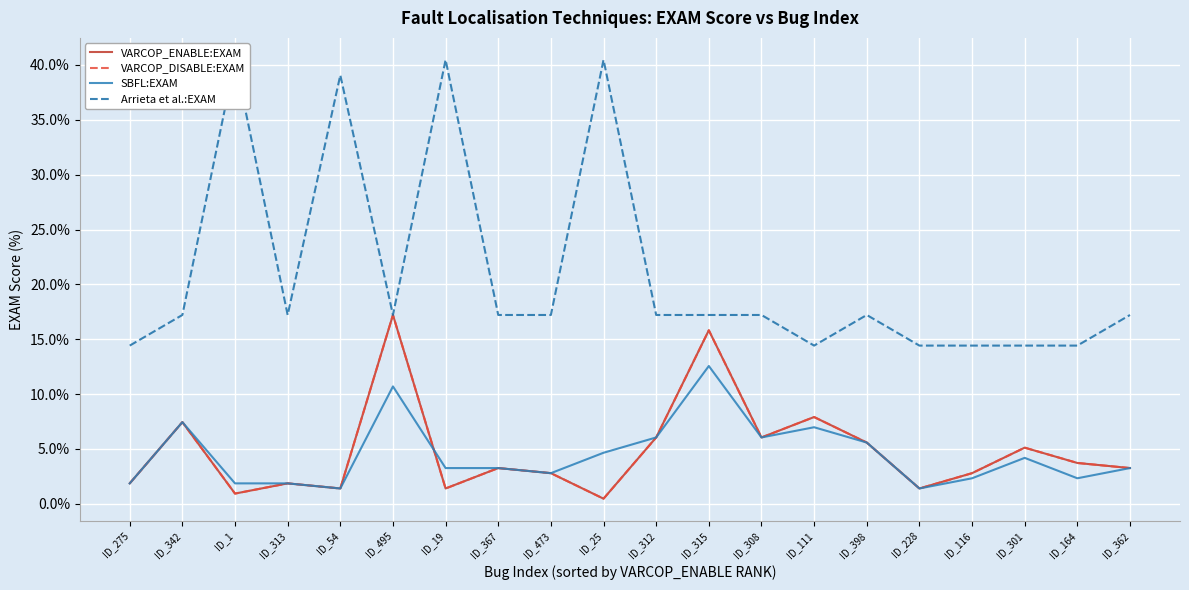

What is the spread (max minus min) of values at ID_473?

14.4